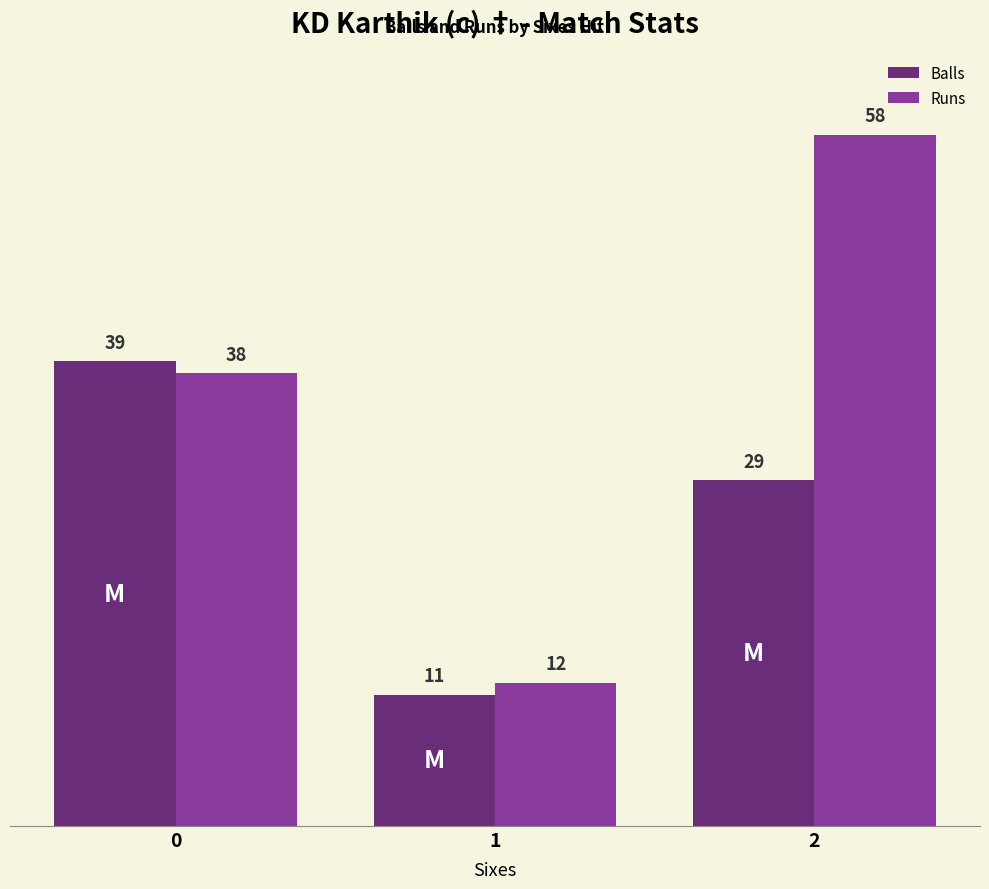

Between 1 and 2, which series saw the biggest shift?

Runs